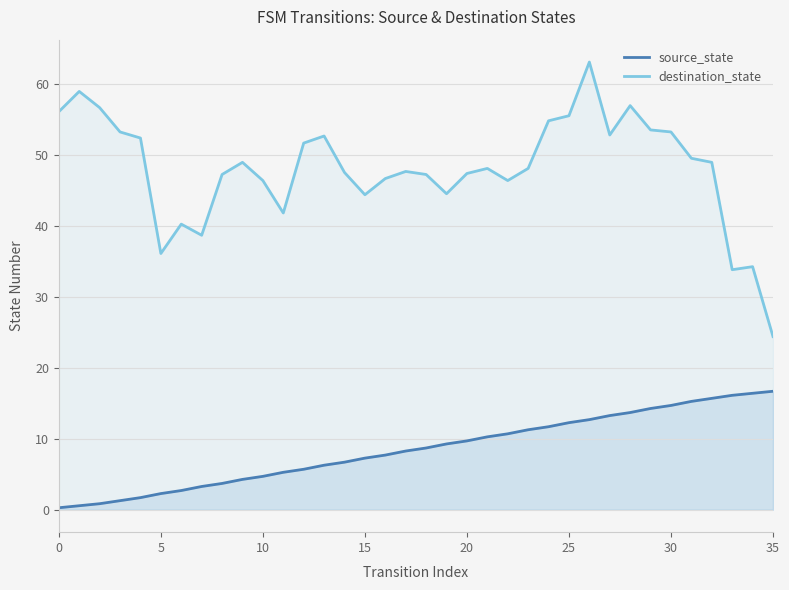

Which series has the largest total across all categories?

destination_state